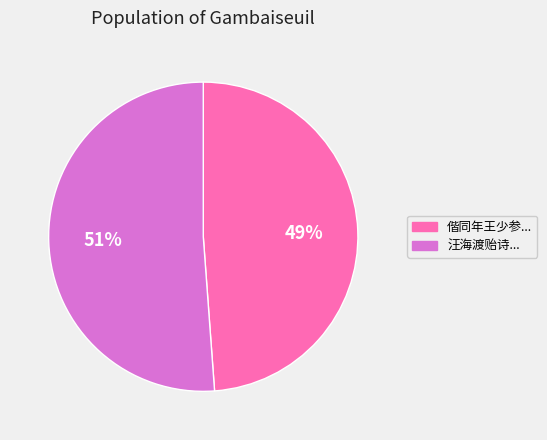

The 偕同年王少参... slice represents 43% of the pie. True or false?

False